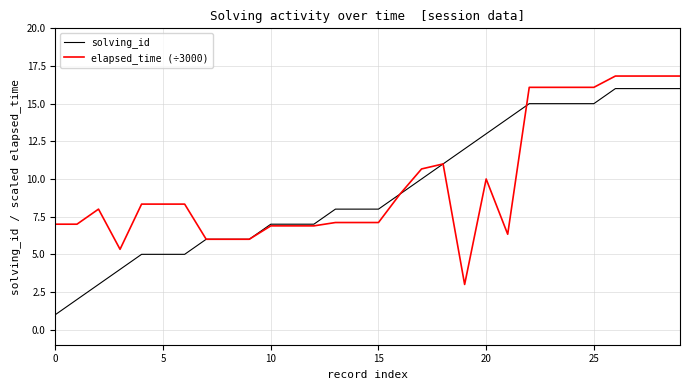

Reading right to left, extract all data points from this chart.

solving_id: 16.0	16.0	16.0	16.0	15.0	15.0	15.0	15.0	14.0	13.0	12.0	11.0	10.0	9.0	8.0	8.0	8.0	7.0	7.0	7.0	6.0	6.0	6.0	5.0	5.0	5.0	4.0	3.0	2.0	1.0
elapsed_time (÷3000): 16.8	16.8	16.8	16.8	16.1	16.1	16.1	16.1	6.3	10.0	3.0	11.0	10.7	9.0	7.1	7.1	7.1	6.9	6.9	6.9	6.0	6.0	6.0	8.3	8.3	8.3	5.3	8.0	7.0	7.0